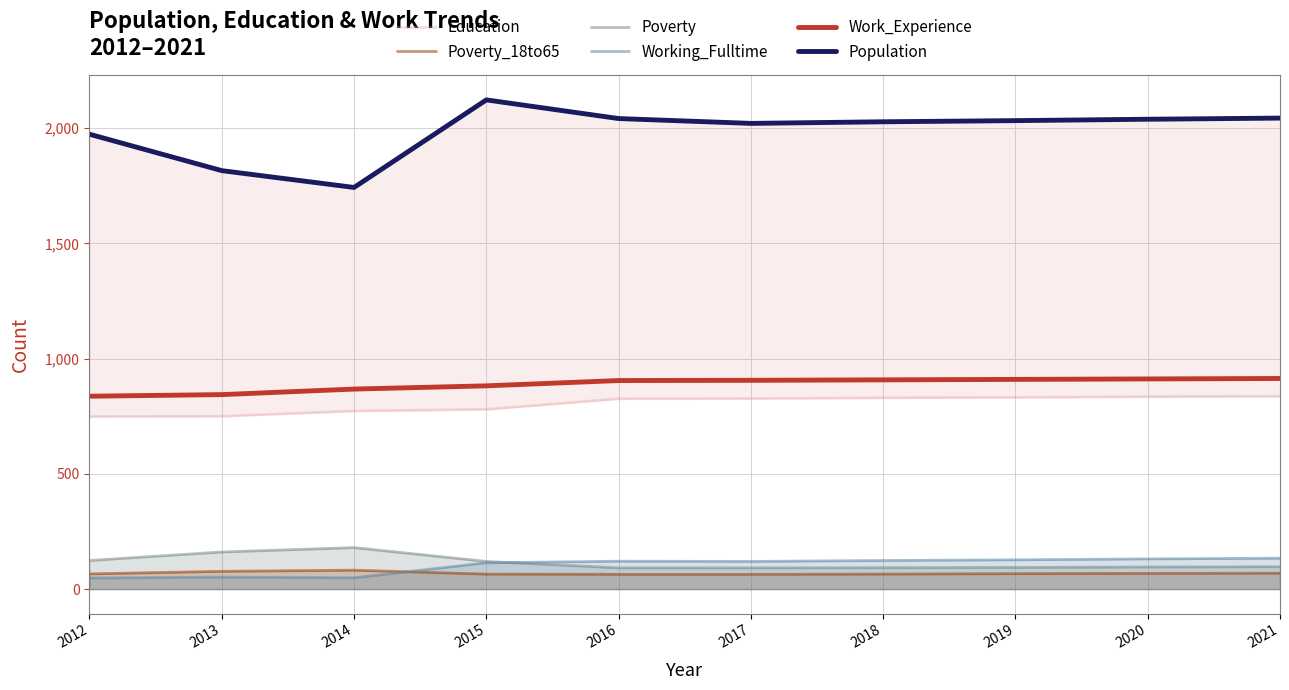

Between 2015 and 2019, which is larger?

2019